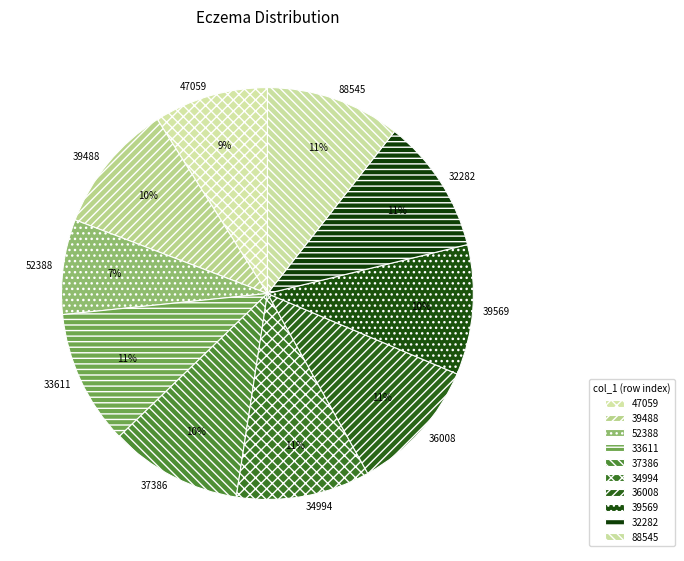

True or false: 88545 accounts for 3% of the total.

False